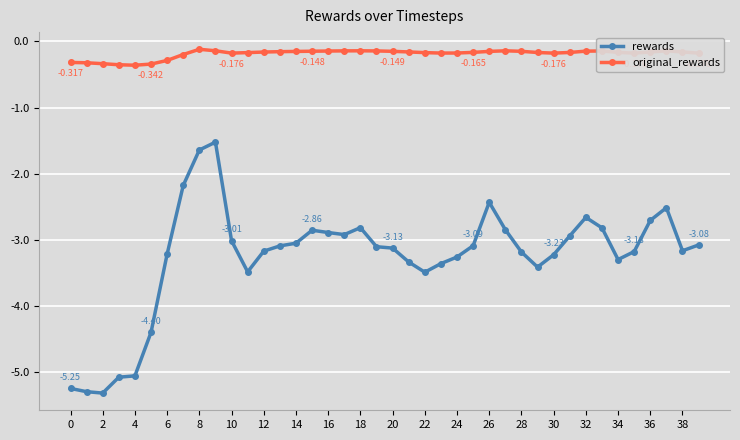

List the series in order of their overall mean, lowest first.

rewards, original_rewards